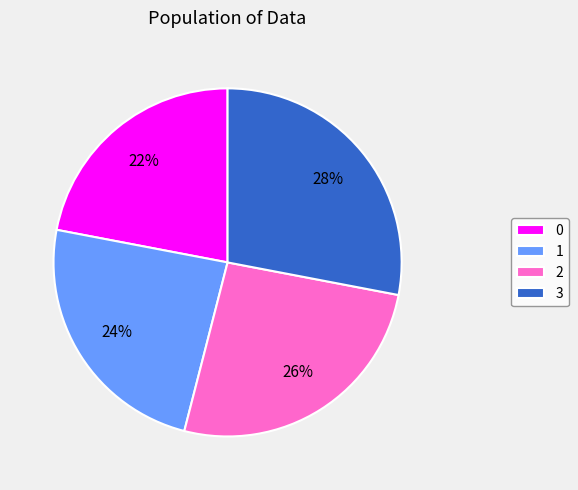

Which slice is the largest?

3